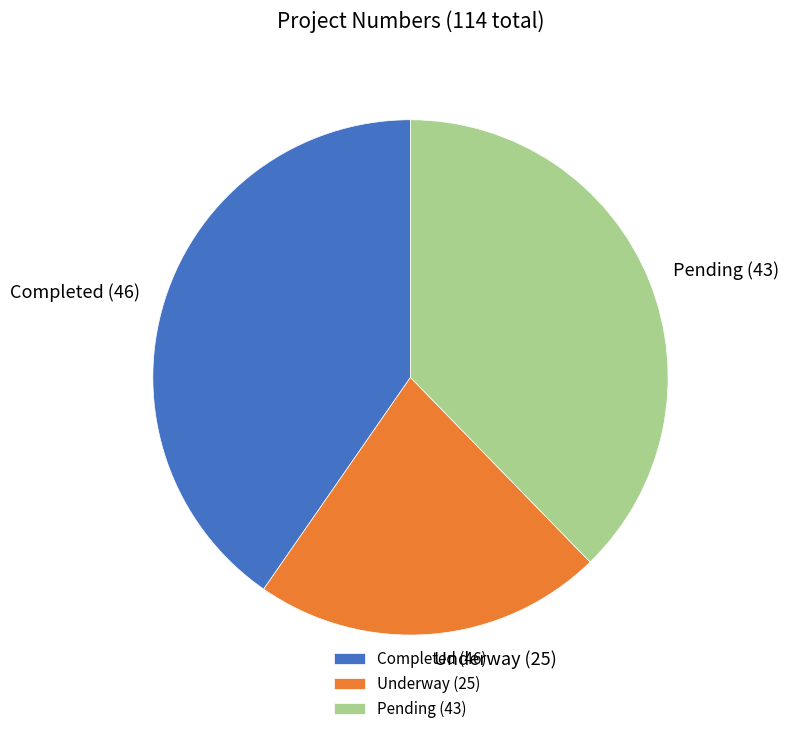

True or false: Pending accounts for 38% of the total.

True